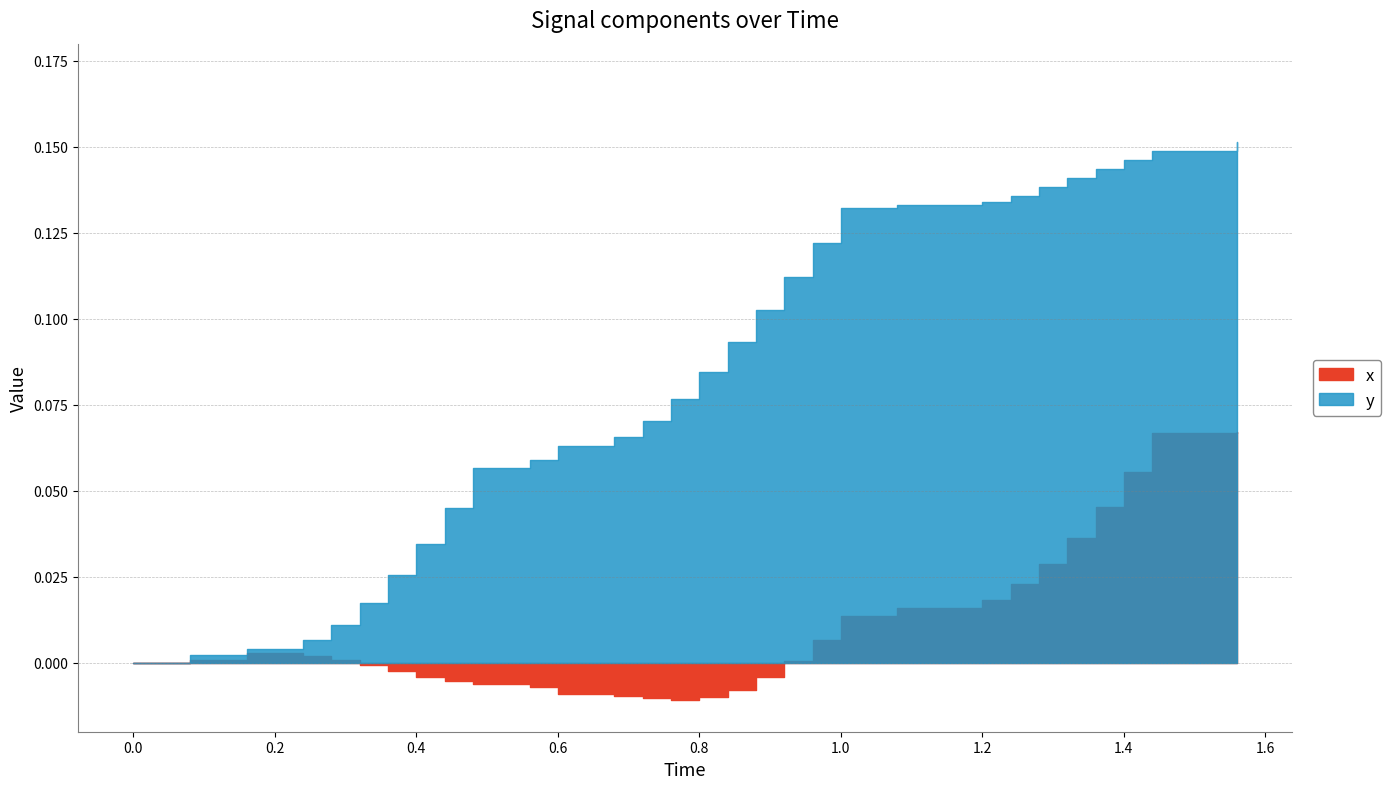

What are all the series names shown in the legend?

x, y